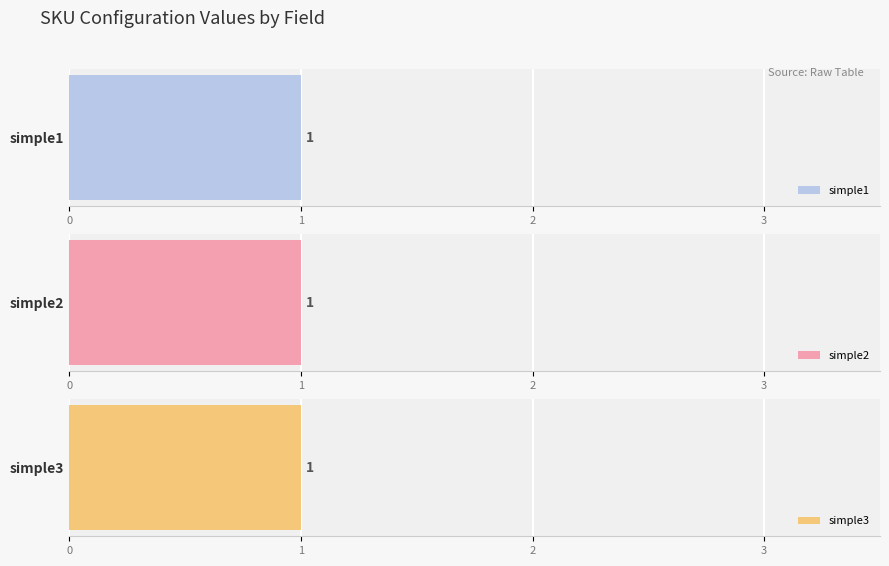

Is it true that allow_backorders equals 1 at simple2?

True